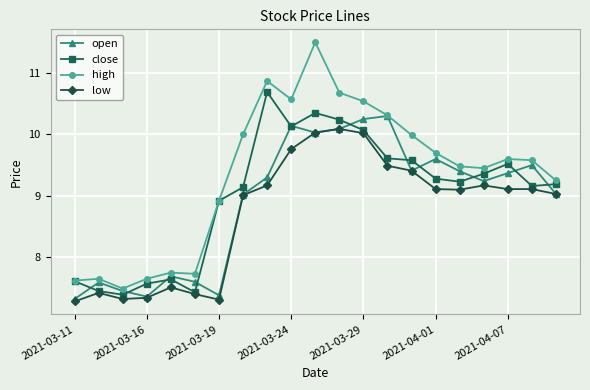

What is the difference between the second highest and minimum values in the open series?

2.9